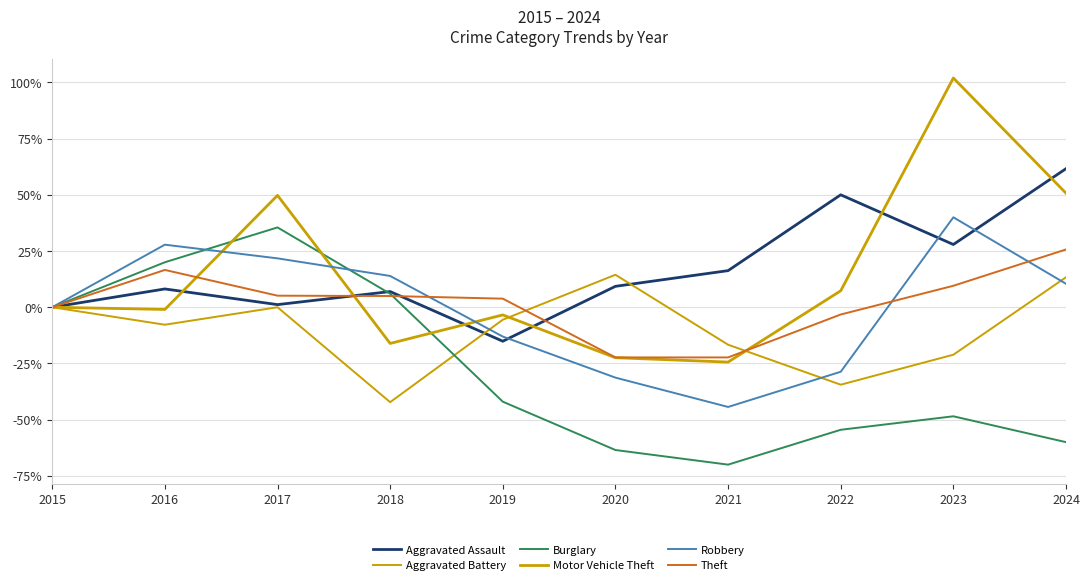

Does the chart display data point markers on the line(s)?

No